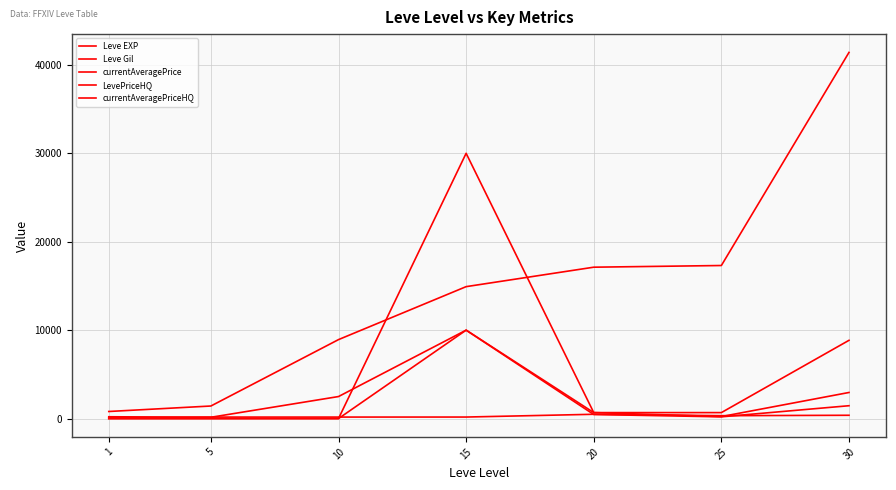

What is the value of the currentAveragePrice point at the 3rd from the left?

2490.3